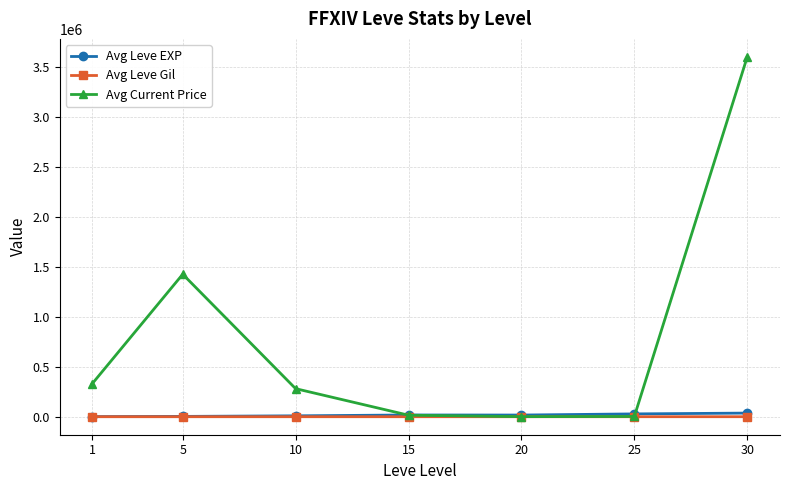

The value of Avg Current Price at 30 is 2160137.1. True or false?

False